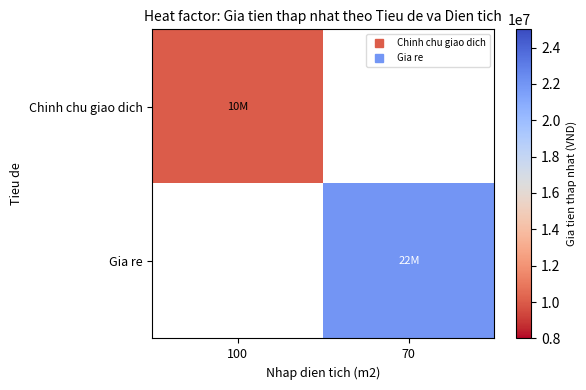

What is the smallest value displayed?

10000000.0